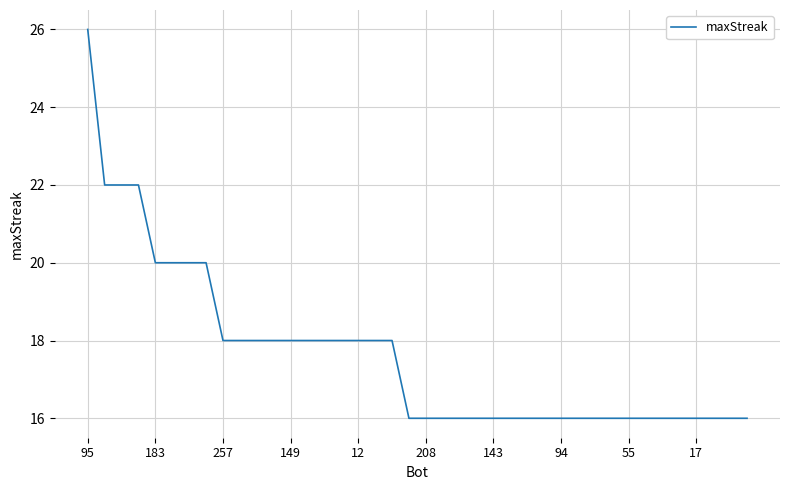

What is the smallest value displayed?

16